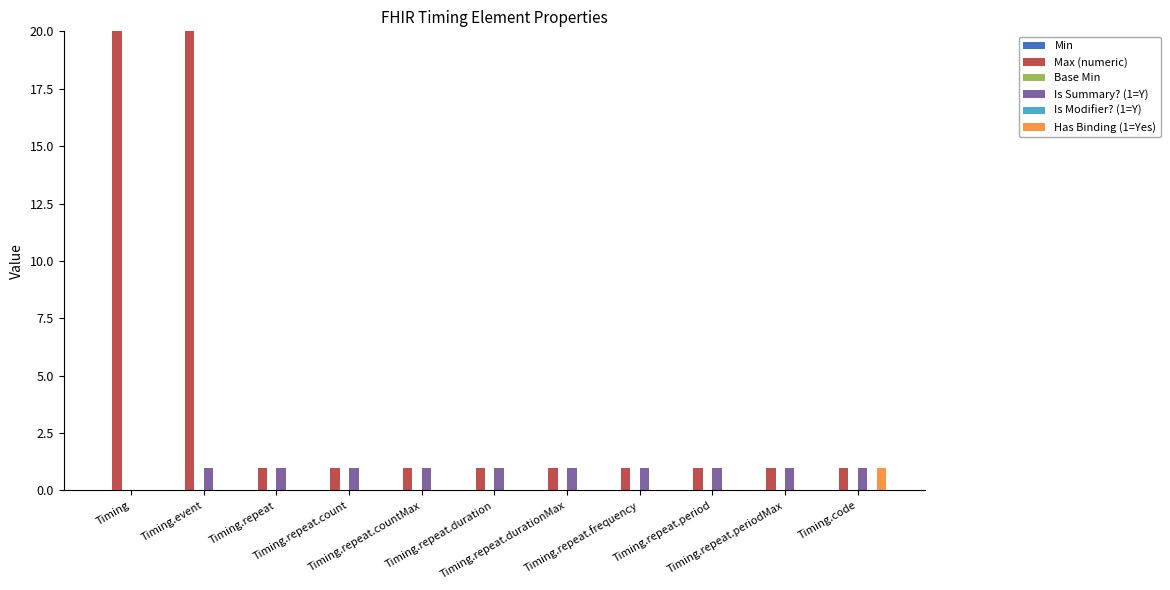

What is the difference between the highest and lowest values at Timing.repeat.frequency?

1